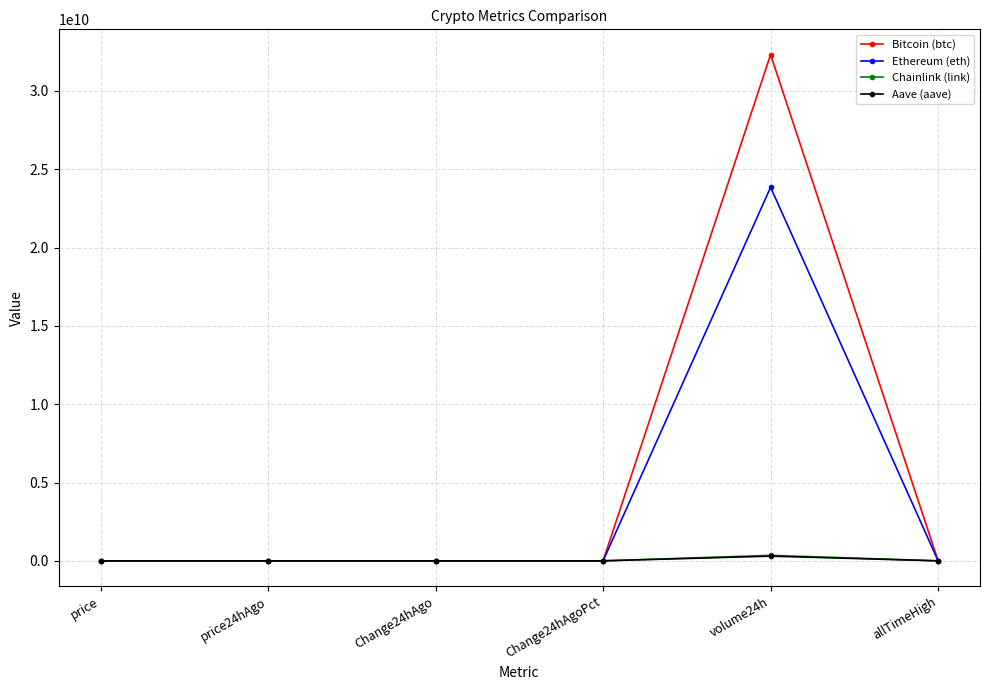

Between price and volume24h, which series saw the biggest shift?

Bitcoin (btc)